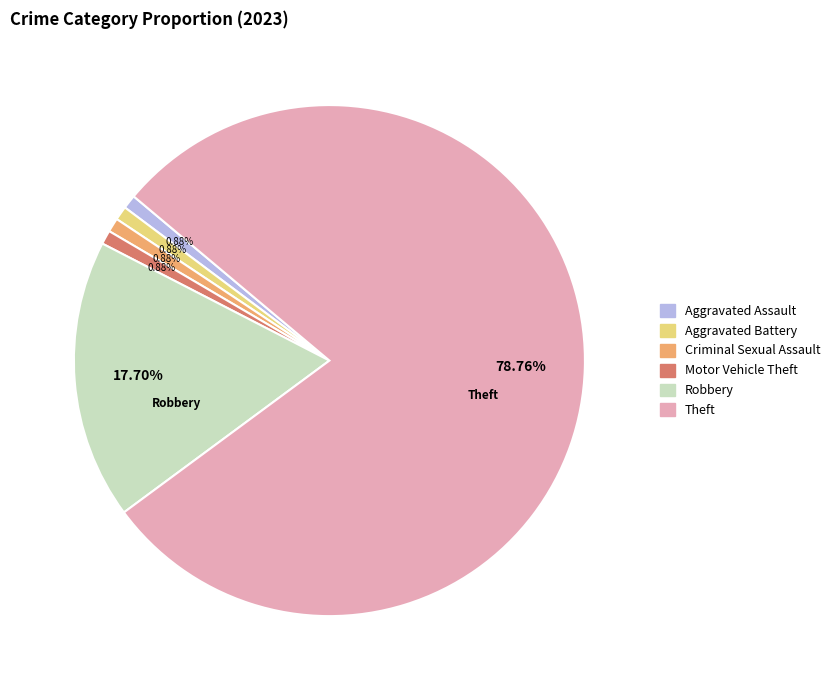

True or false: Theft accounts for 79% of the total.

True